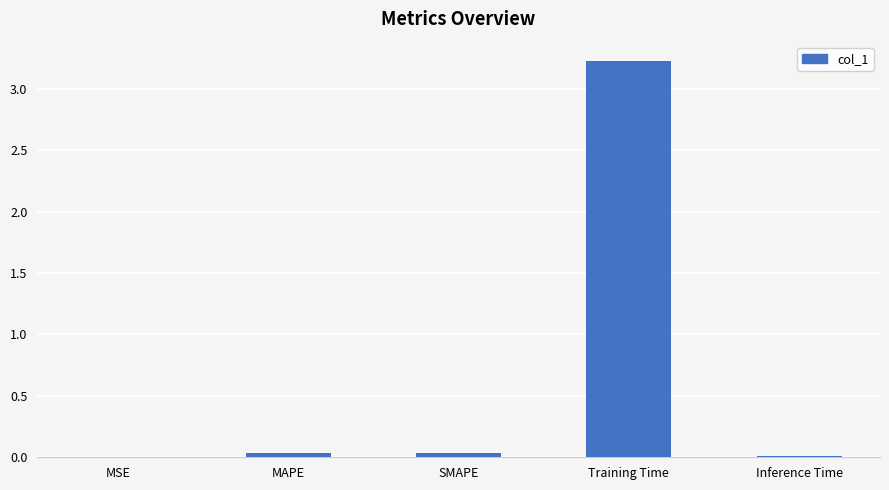

Is it true that the value at Training Time is 1.8?

False